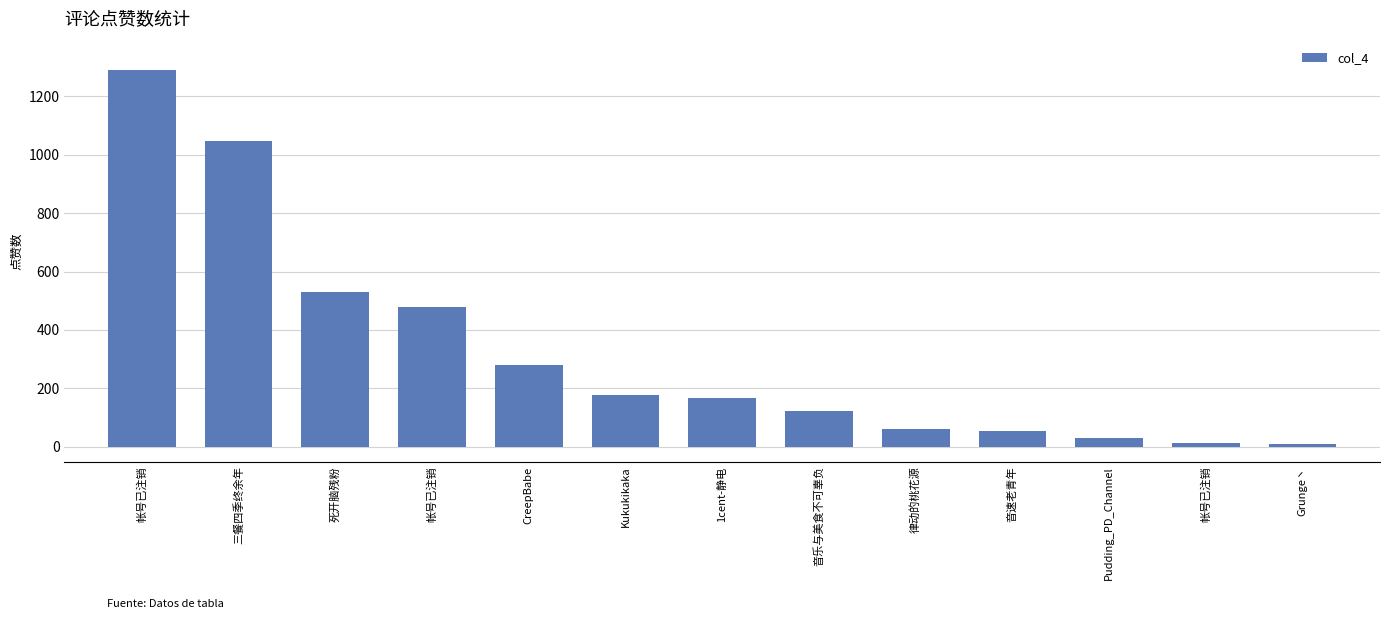

How many values are below 169?

6